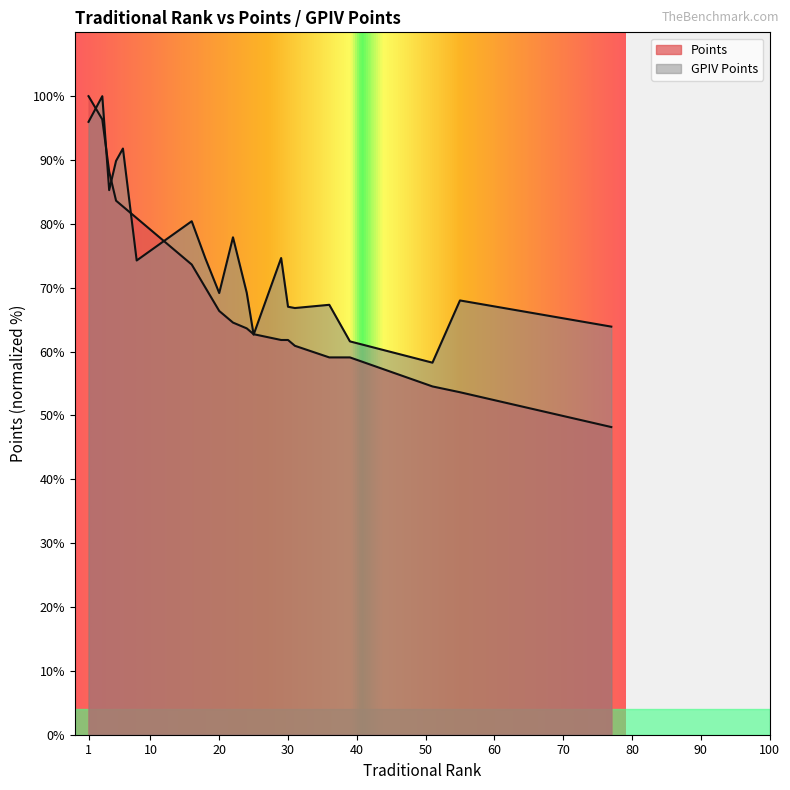

What is the ratio of the value at 18 to the value at 25?

1.2